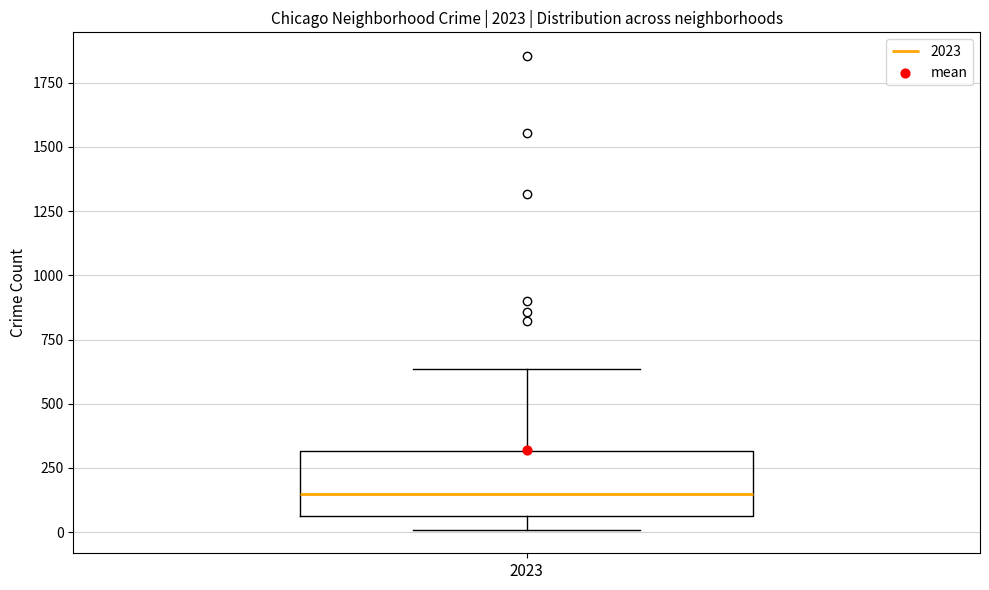

Where is the lower edge of the box at x = 2023 on the y-axis? The values are not printed on the chart, so give them approximately, as read against the axis.

50